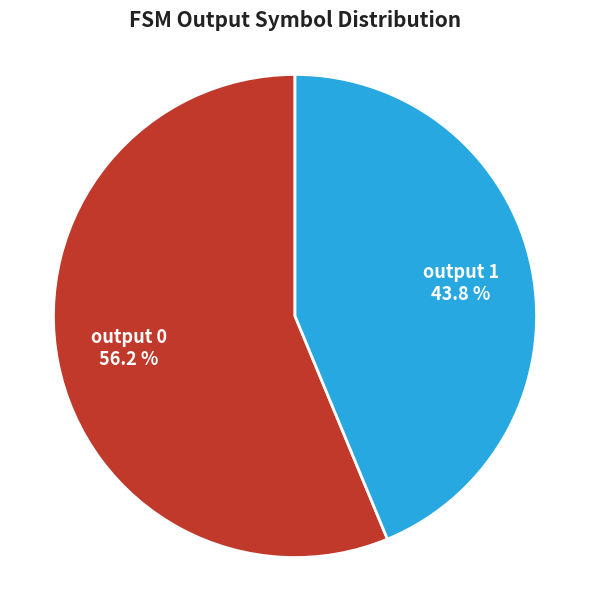

Is output 0 the majority of the pie?

Yes